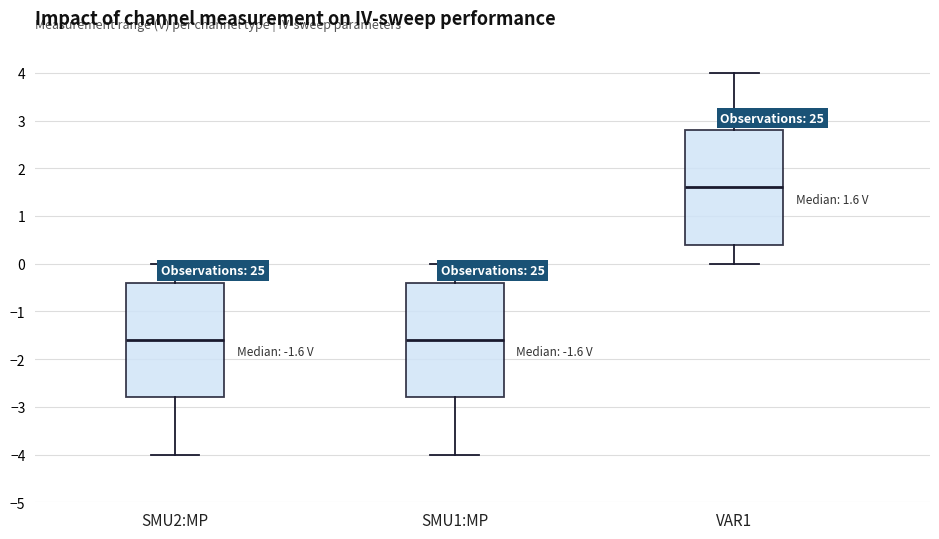

Which box has the highest median line?

VAR1